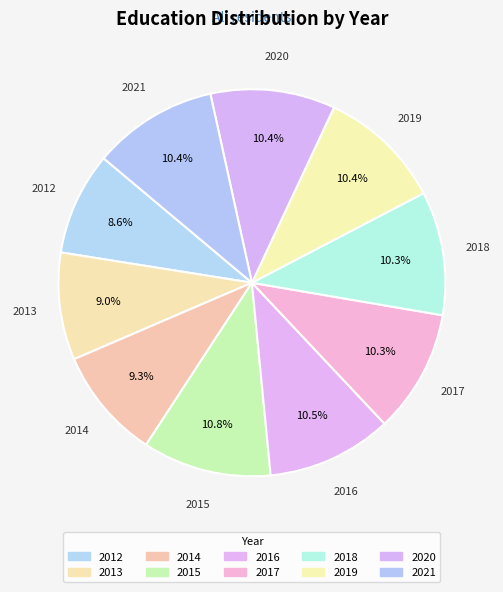

Rank the categories by value from lowest to highest.

2012, 2013, 2014, 2017, 2018, 2019, 2020, 2021, 2016, 2015